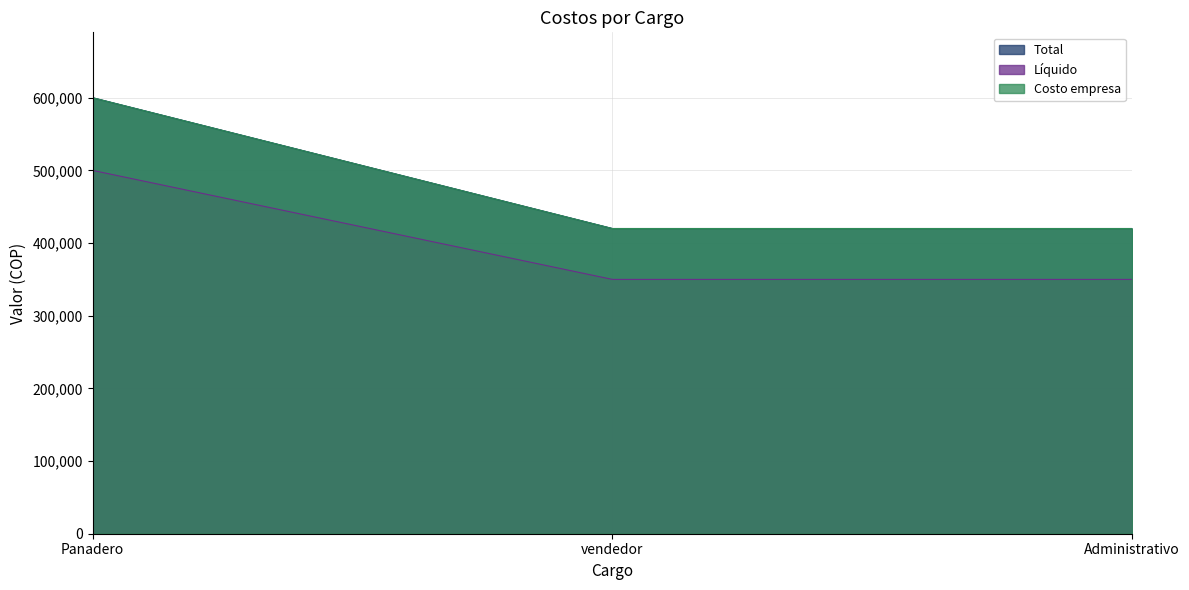

Does the chart display data point markers on the line(s)?

No